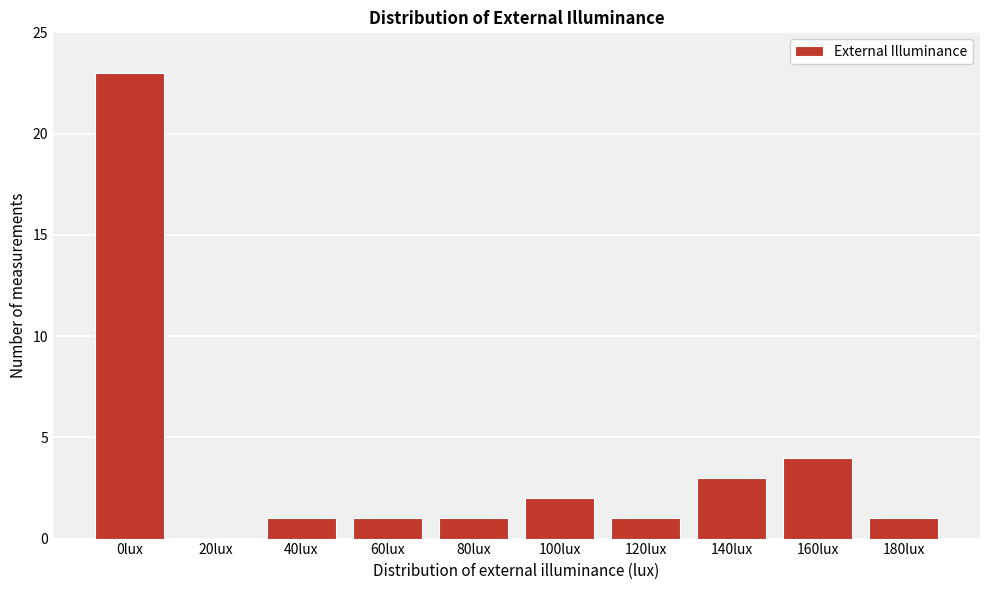

Reading left to right, extract all data points from this chart.

0lux=23	20lux=0	40lux=1	60lux=1	80lux=1	100lux=2	120lux=1	140lux=3	160lux=4	180lux=1